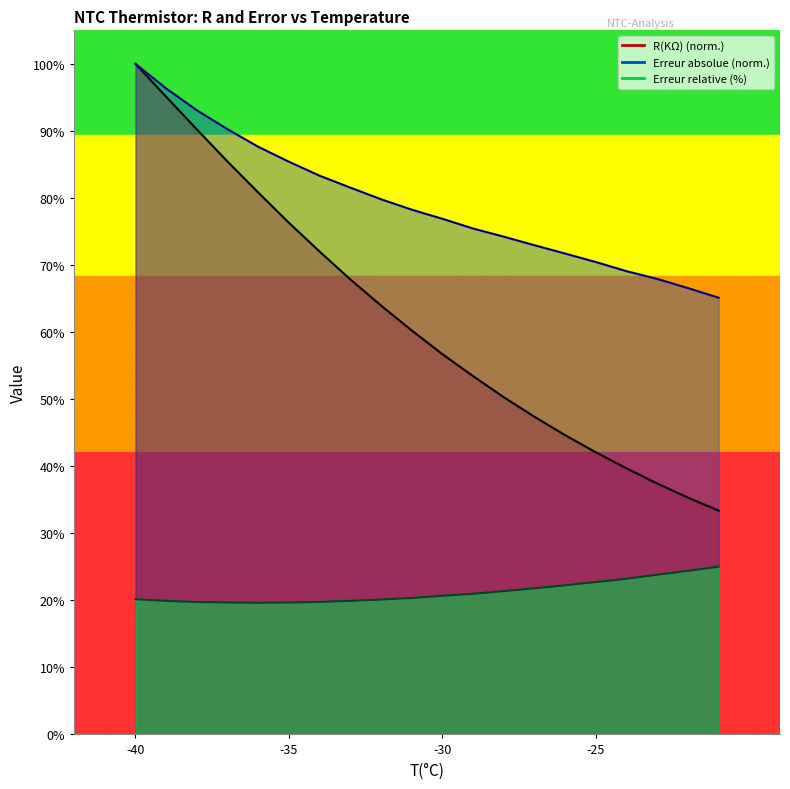

Which category has the lowest value in the R(KΩ) series?

-21